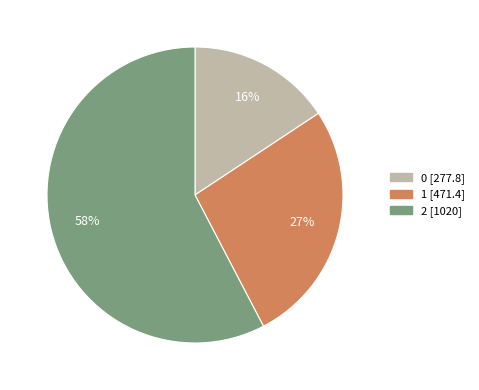

Rank the categories by value from lowest to highest.

0, 1, 2